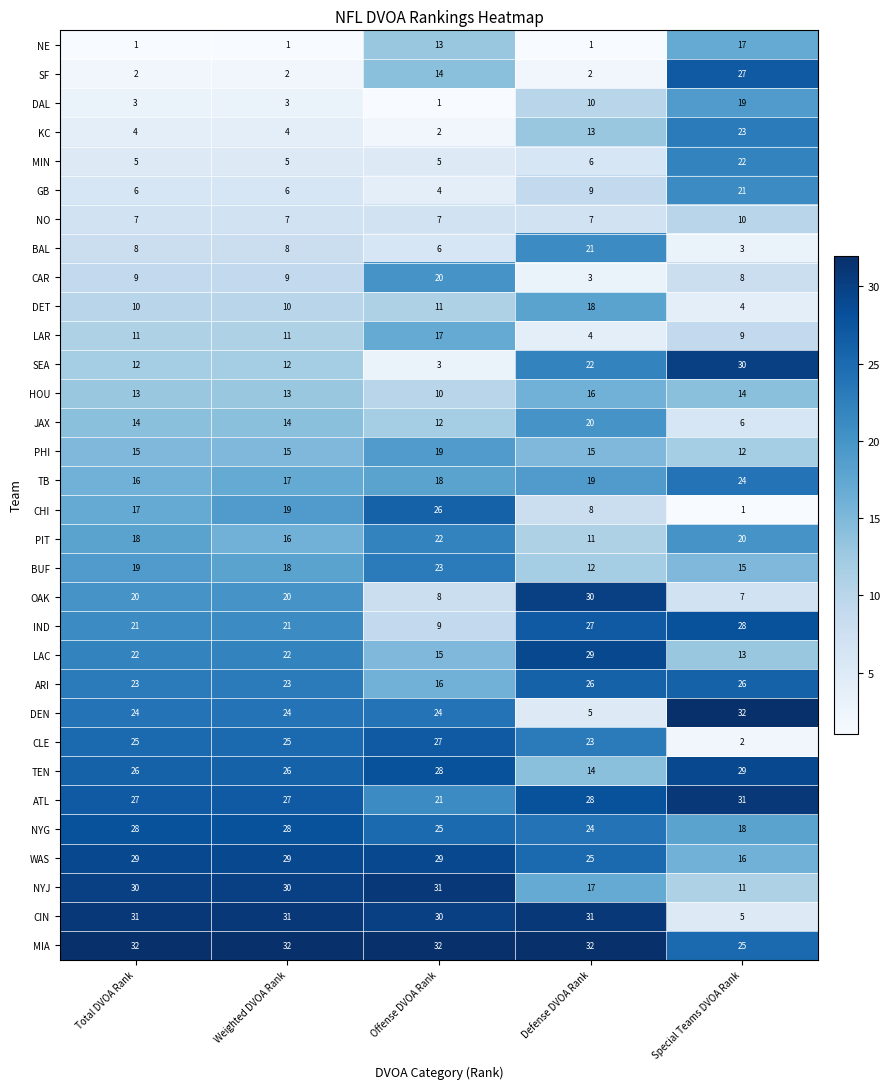

What is the lowest value of the NYG series?

18